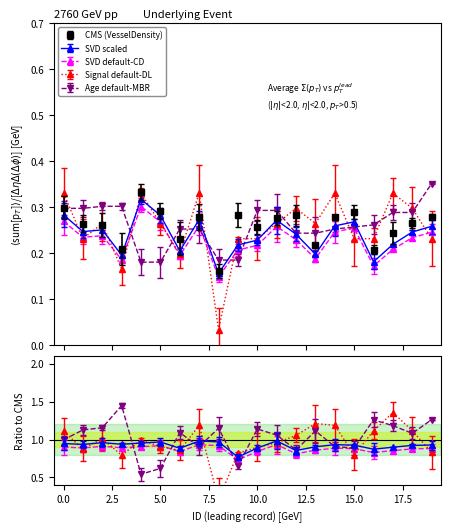

True or false: SignalStrength_norm has a value of 0.1 at 13.

False